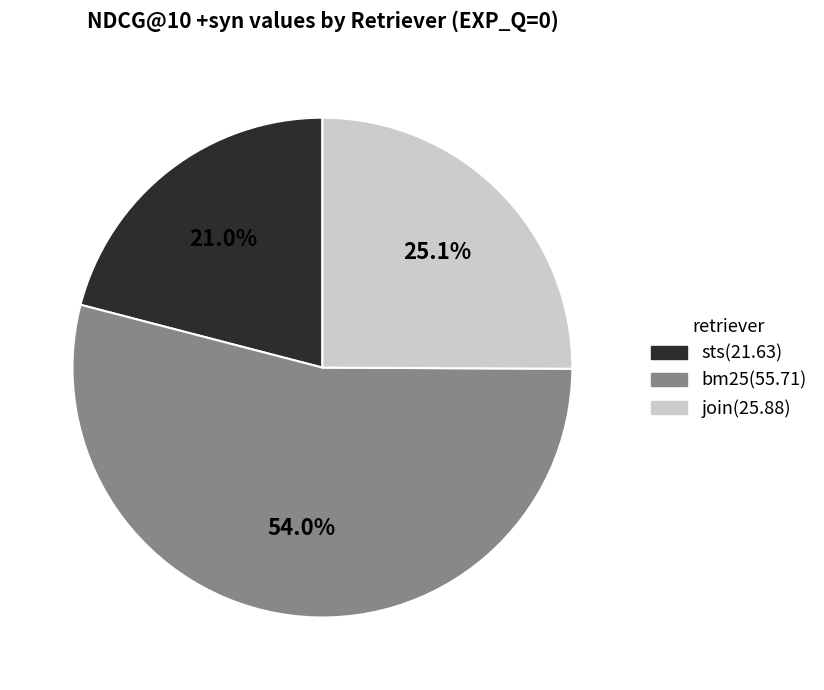

Which slice represents more than half of the pie?

bm25